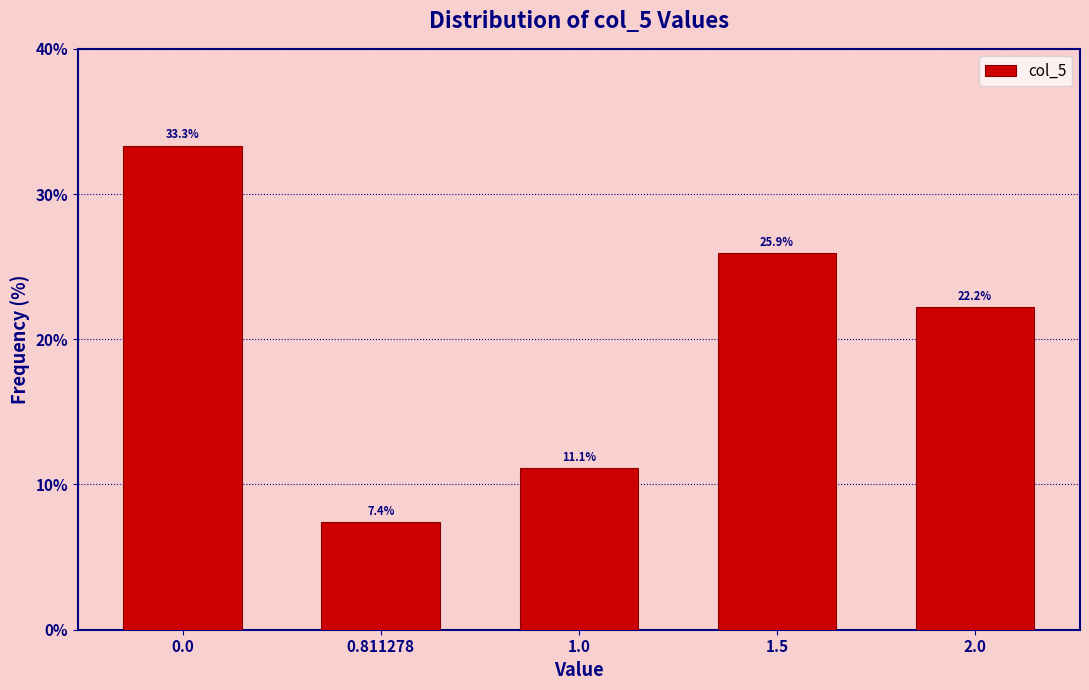

Reading right to left, what are all the values shown in this chart?

22.2	25.9	11.1	7.4	33.3